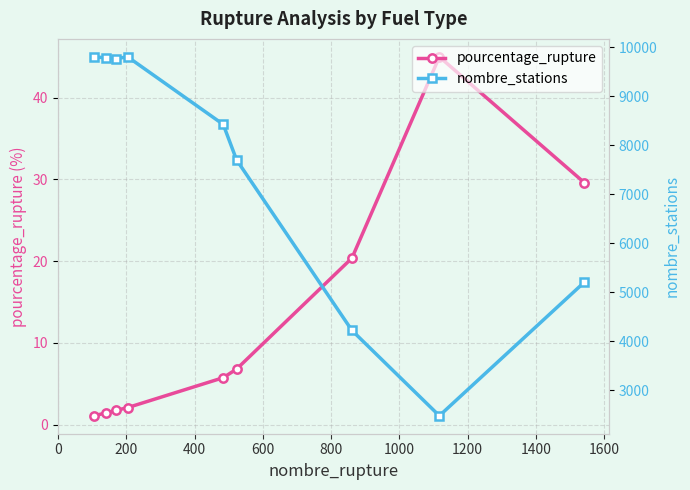

What is the maximum value for pourcentage_rupture?

45.0